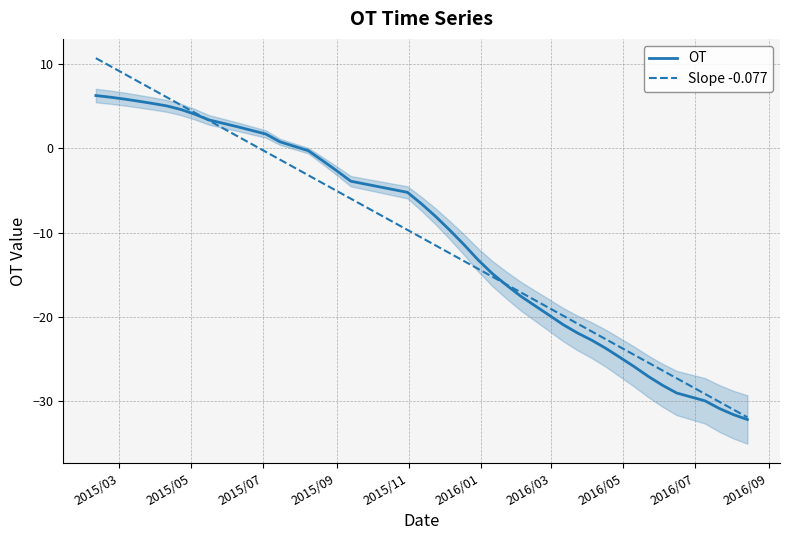

What is the lowest value of the Slope -0.077 series?

-31.9